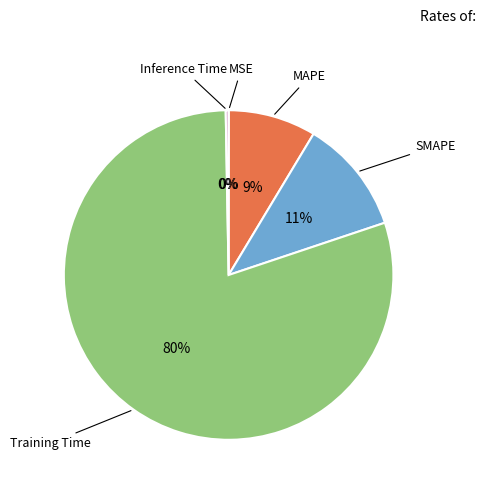

To the nearest percent, what is the difference between the largest and smallest slice percentages?

80%